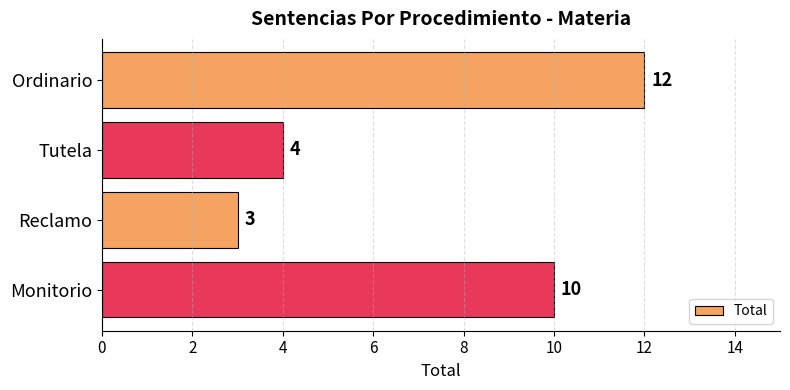

How many categories are shown in the chart?

4